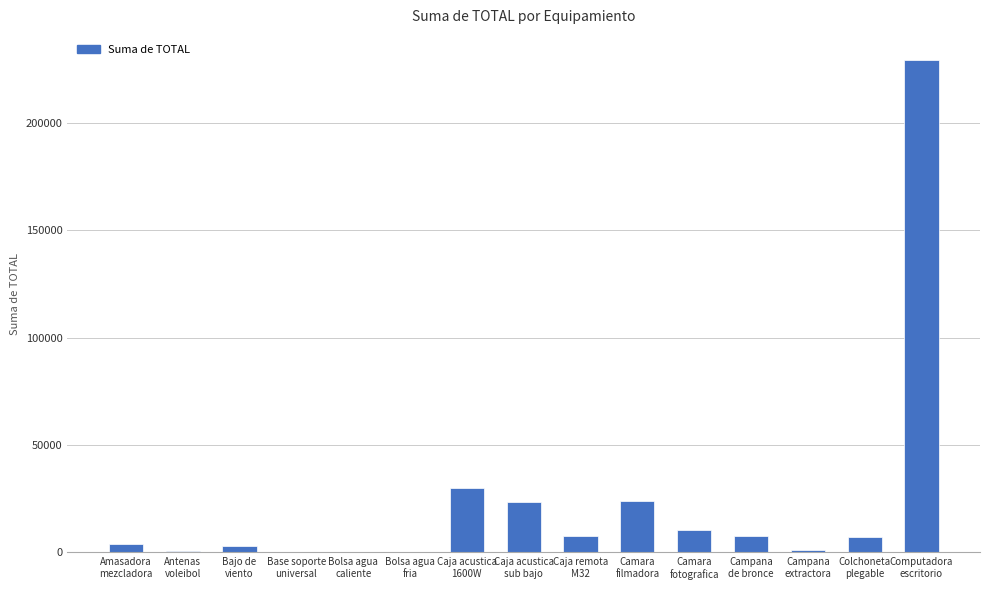

What is the sum of all values?

348469